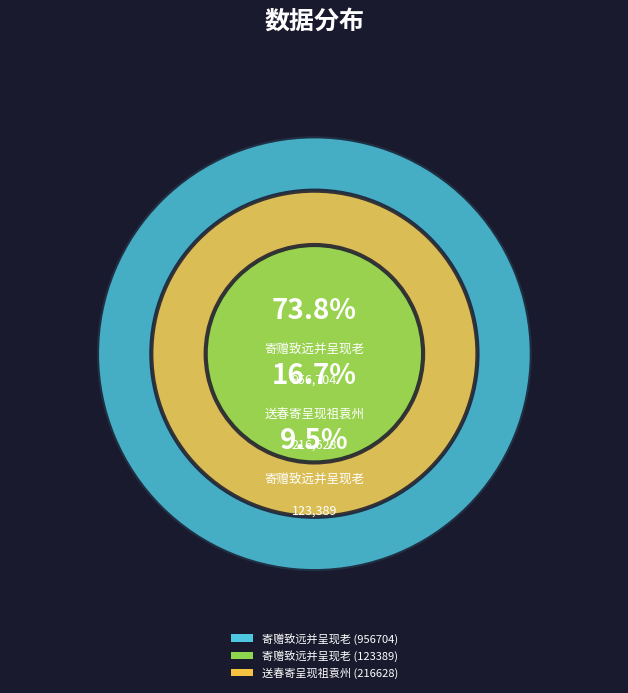

True or false: 寄赠致远并呈现老 (956704) accounts for 66% of the total.

False